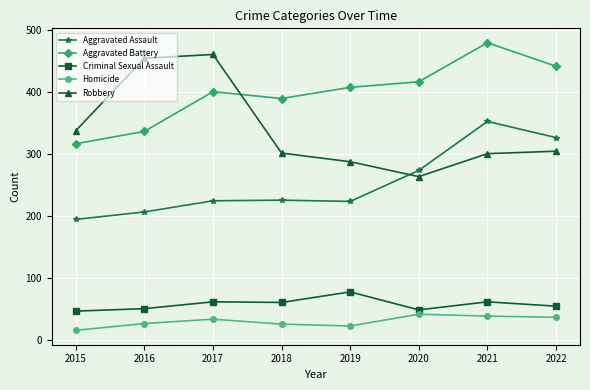

True or false: Criminal Sexual Assault and Robbery cross at least once.

False